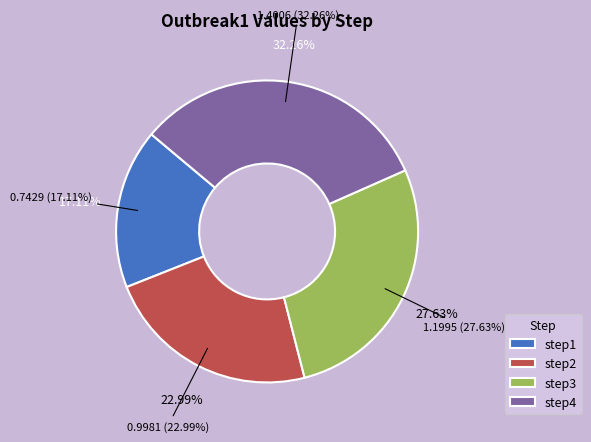

Does any single category account for the majority?

No